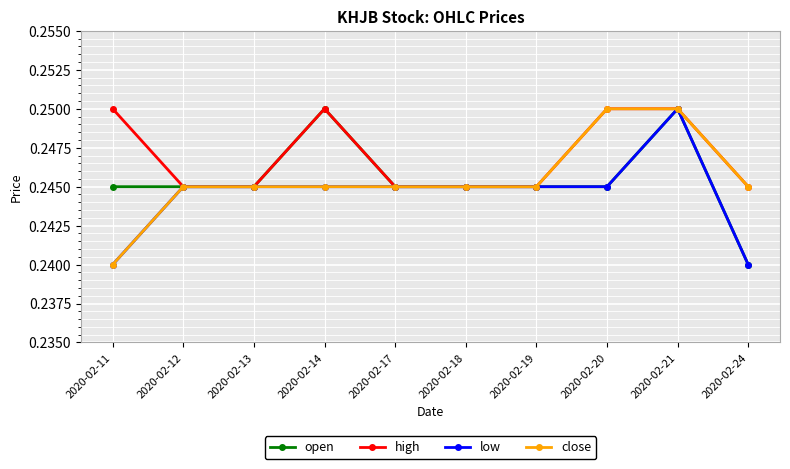

True or false: high has more than 0 points higher than both neighbors.

True